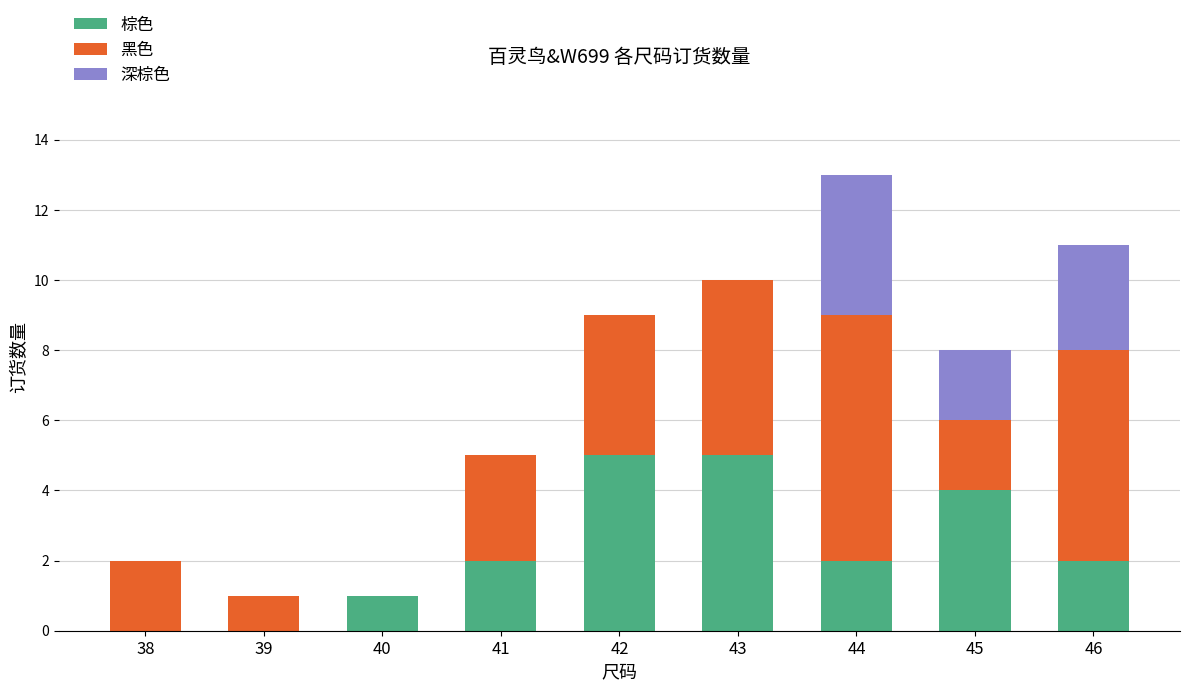

Is it true that 棕色 equals 2 at 43?

False